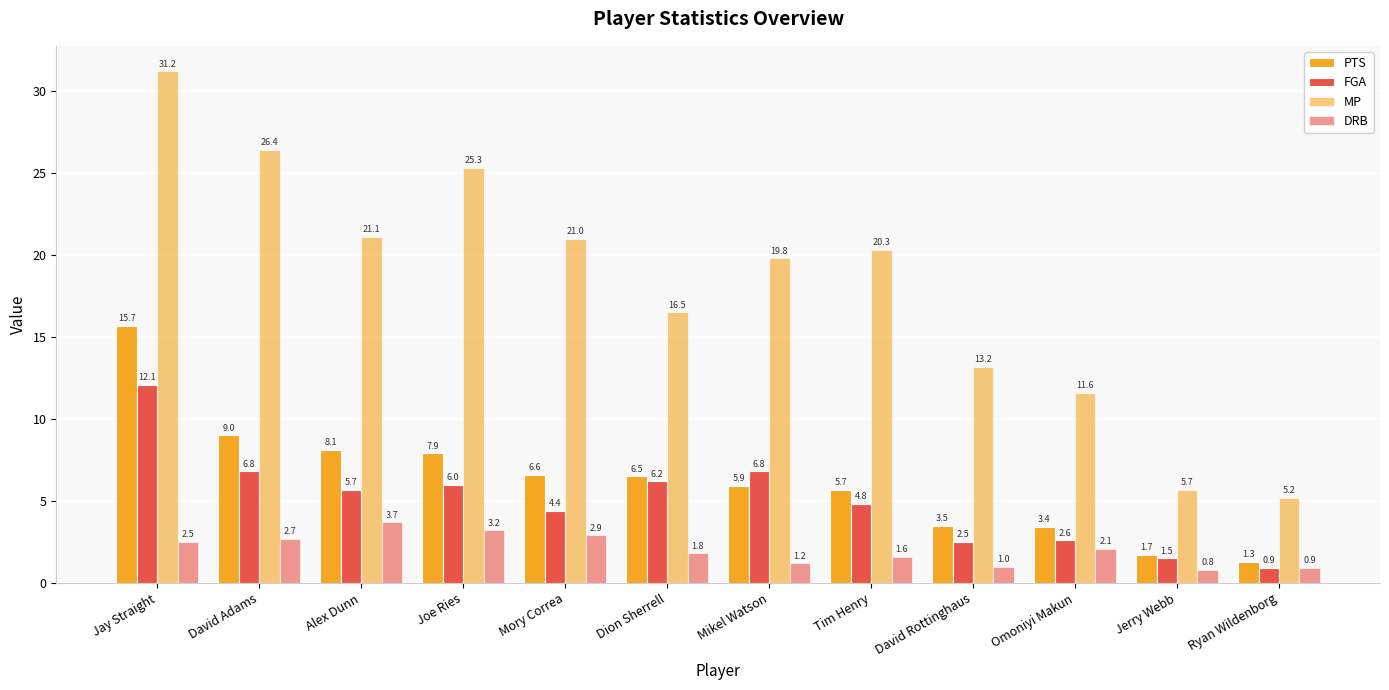

What is the label of the 5th bar from the right?

Tim Henry